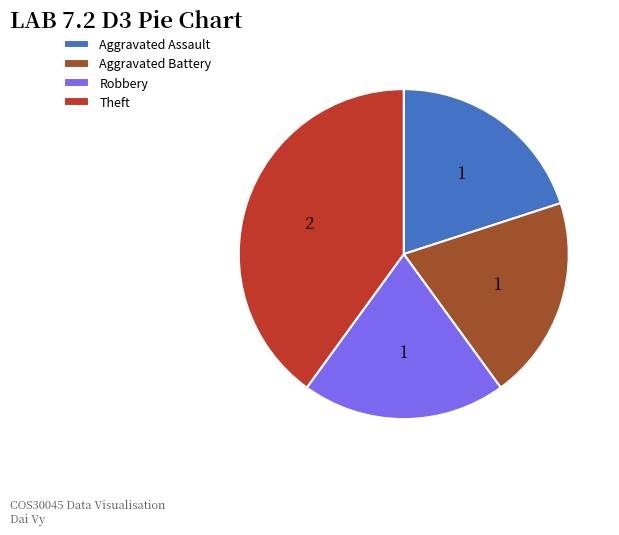

Does Aggravated Assault represent more than half of the total?

No